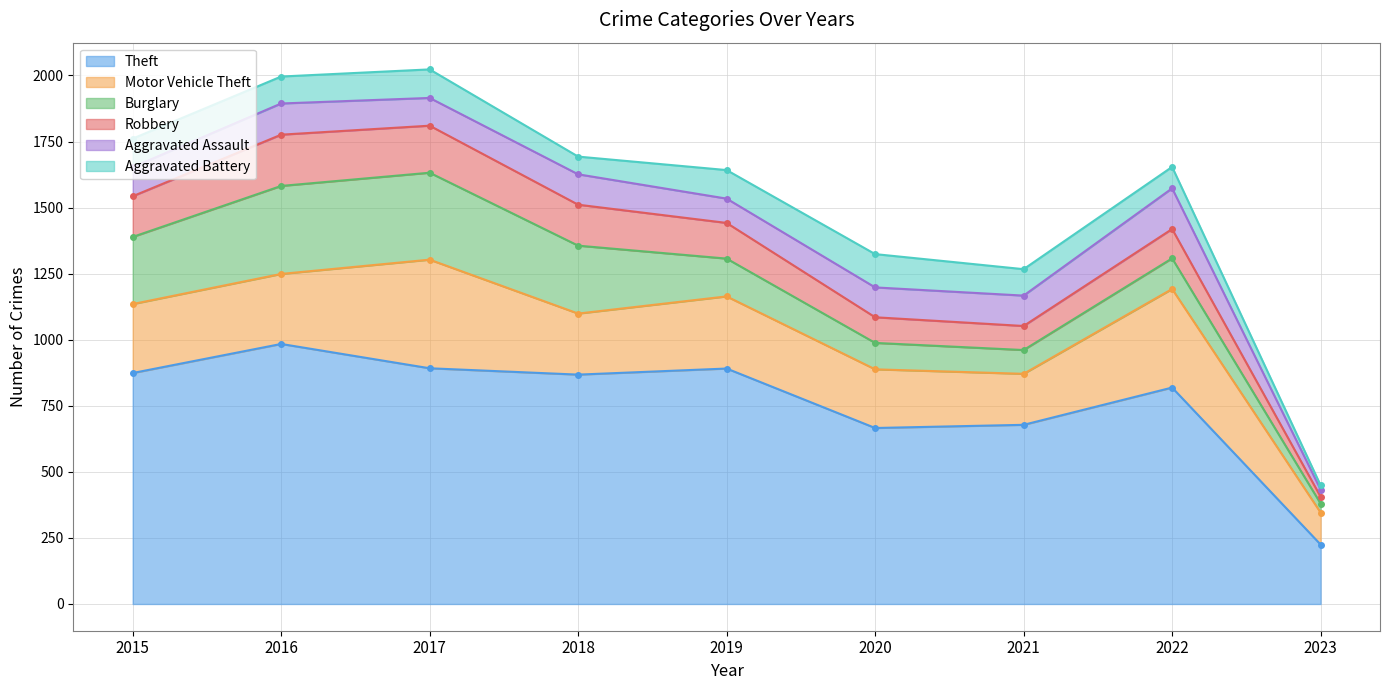

What is the approximate value of Robbery at 2018?

155